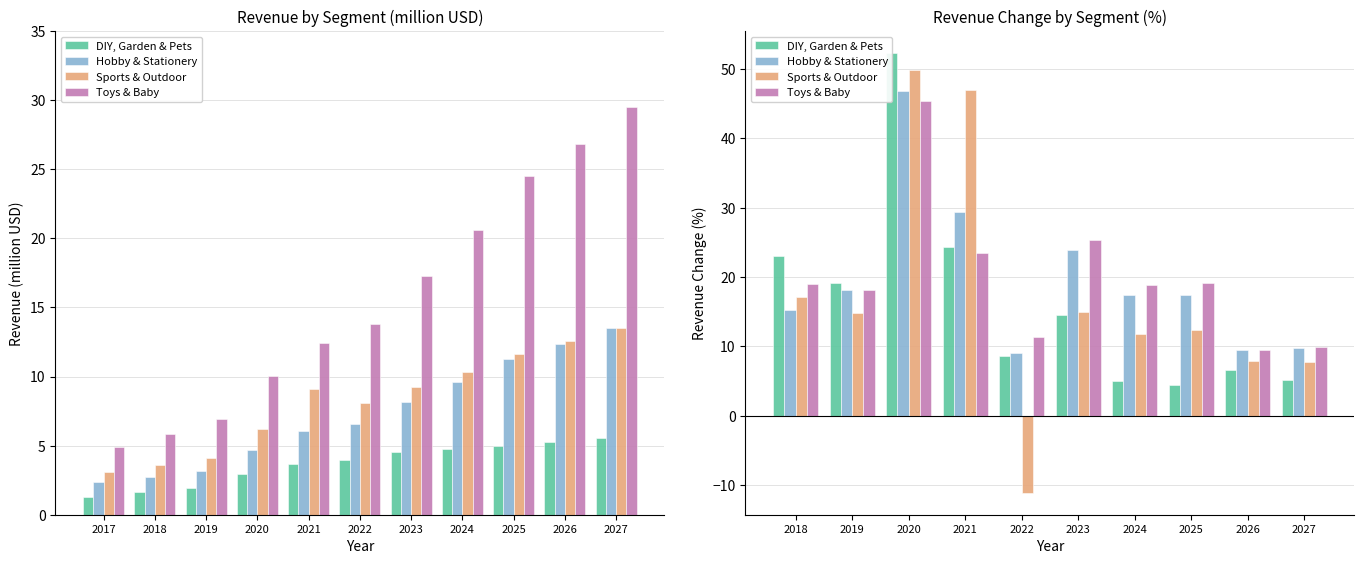

How many data points does each series have?

10